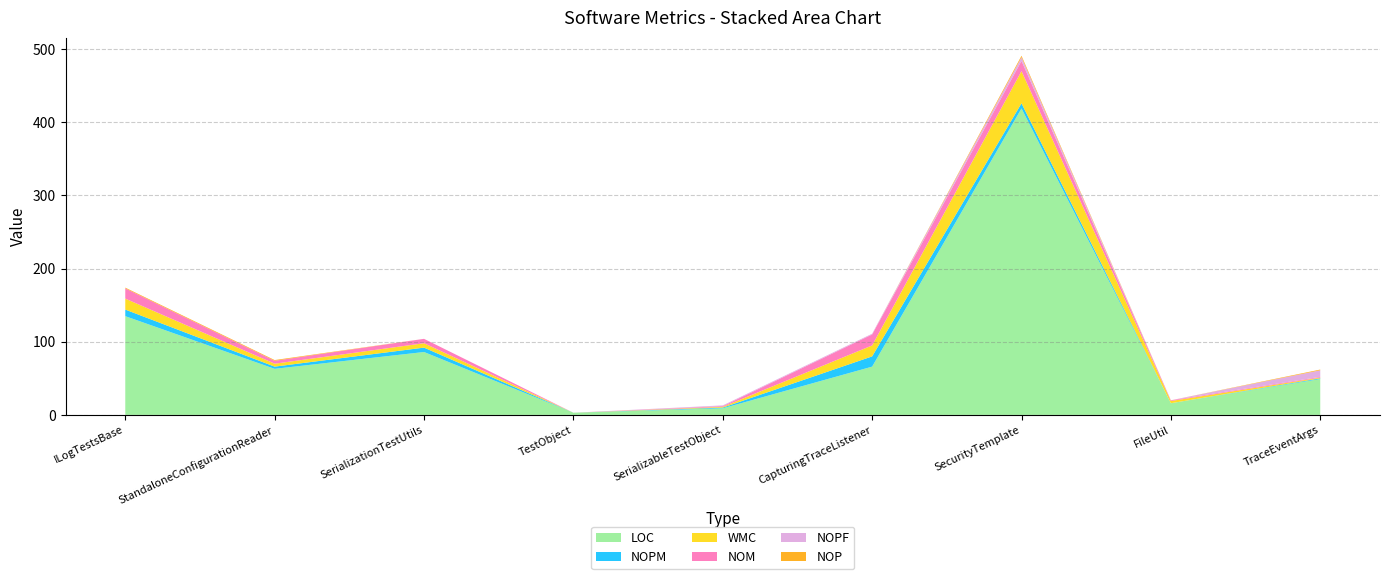

Reading left to right, extract all data points from this chart.

LOC: 135	63	86	3	9	66	419	16	49
NOPM: 9	3	6	0	1	14	7	0	1
WMC: 15	4	6	0	1	15	44	3	1
NOM: 14	4	6	0	1	15	14	1	1
NOPF: 0	0	0	0	1	1	5	0	9
NOP: 1	1	0	0	0	0	2	0	1